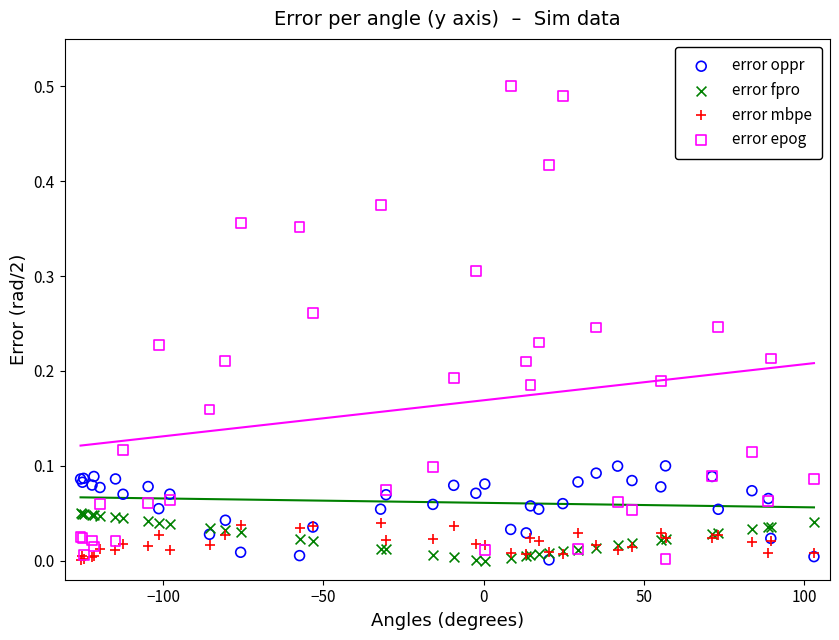

What are all the series names shown in the legend?

error oppr, error fpro, error mbpe, error epog